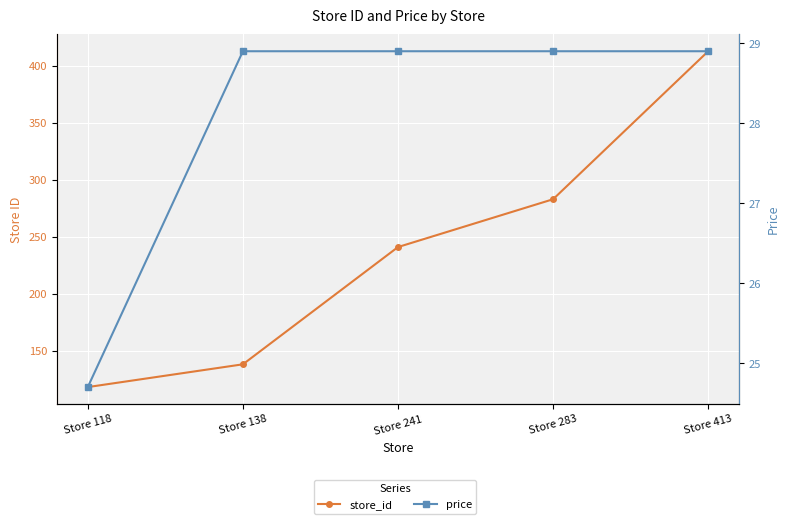

Reading left to right, extract all data points from this chart.

store_id: 118.0	138.0	241.0	283.0	413.0
price: 24.7	28.9	28.9	28.9	28.9